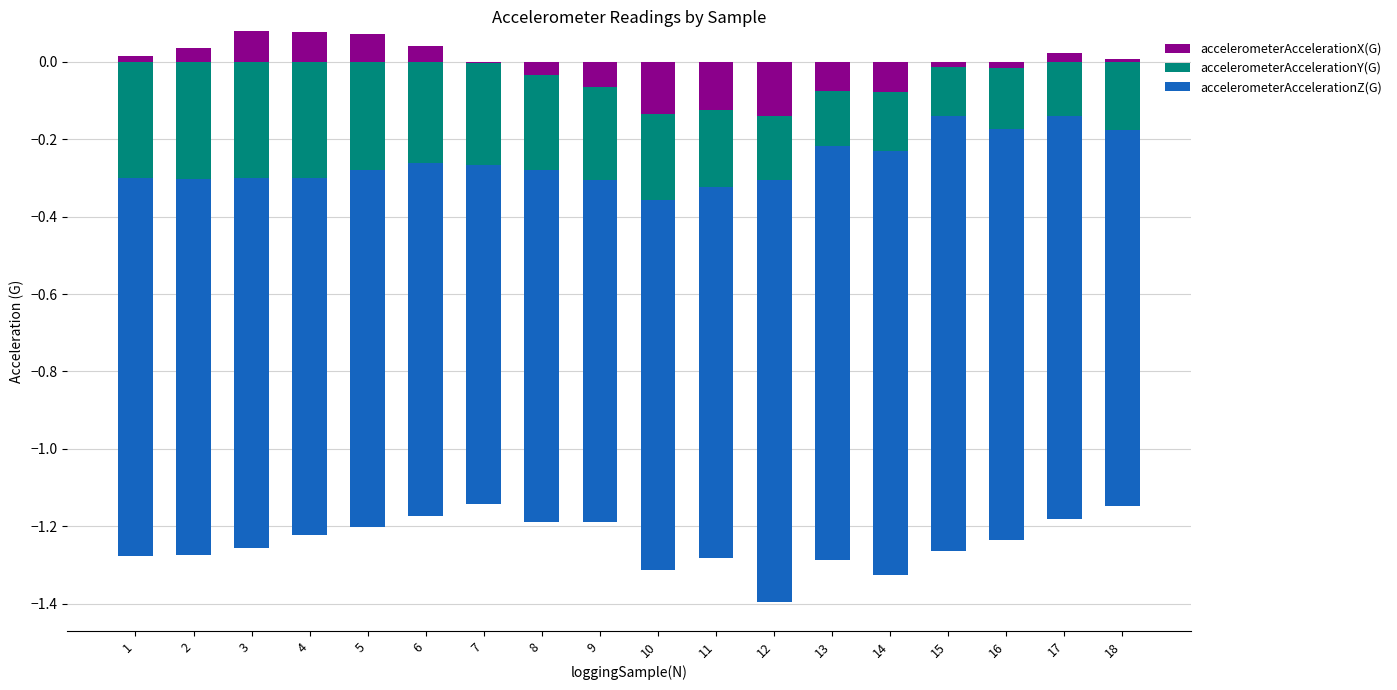

Between 16 and 2, which is larger?

2